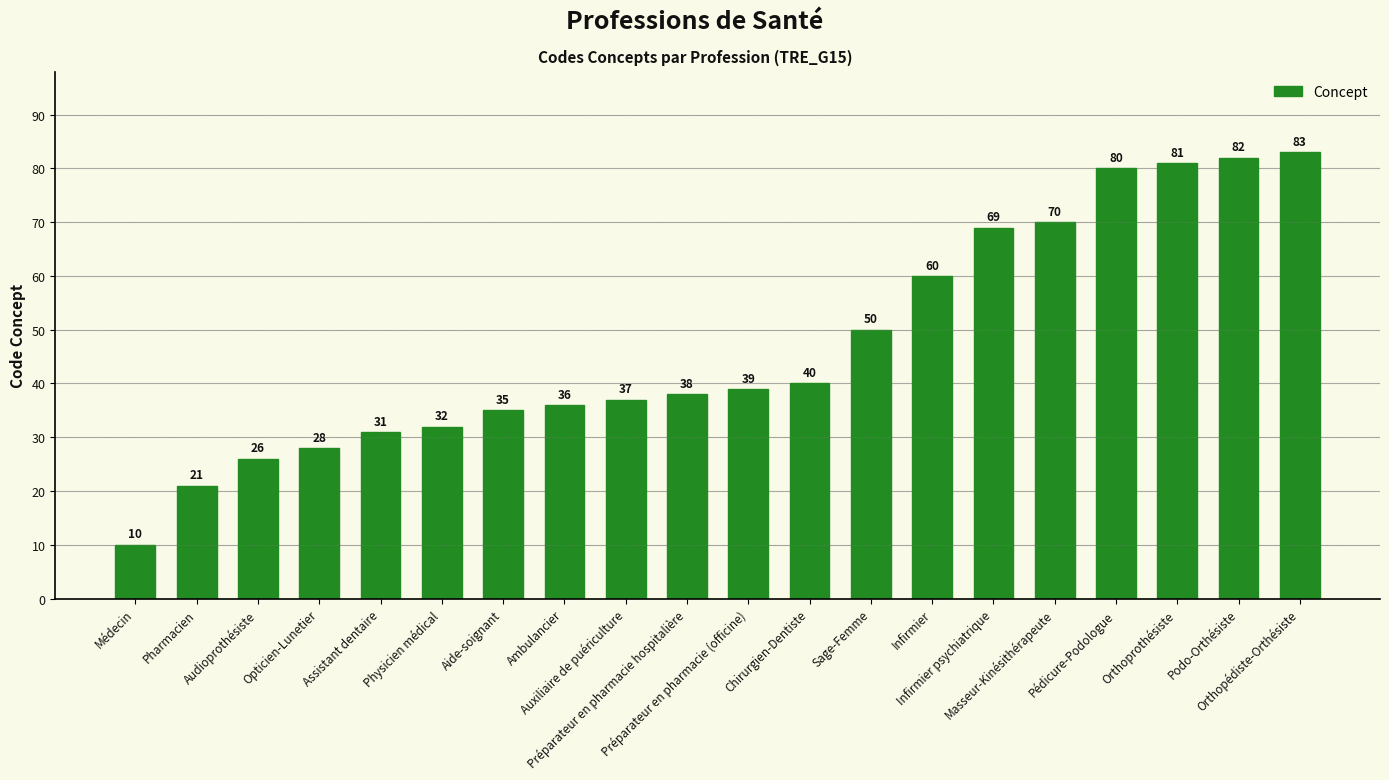

What is the value of the 13th bar from the left?

50